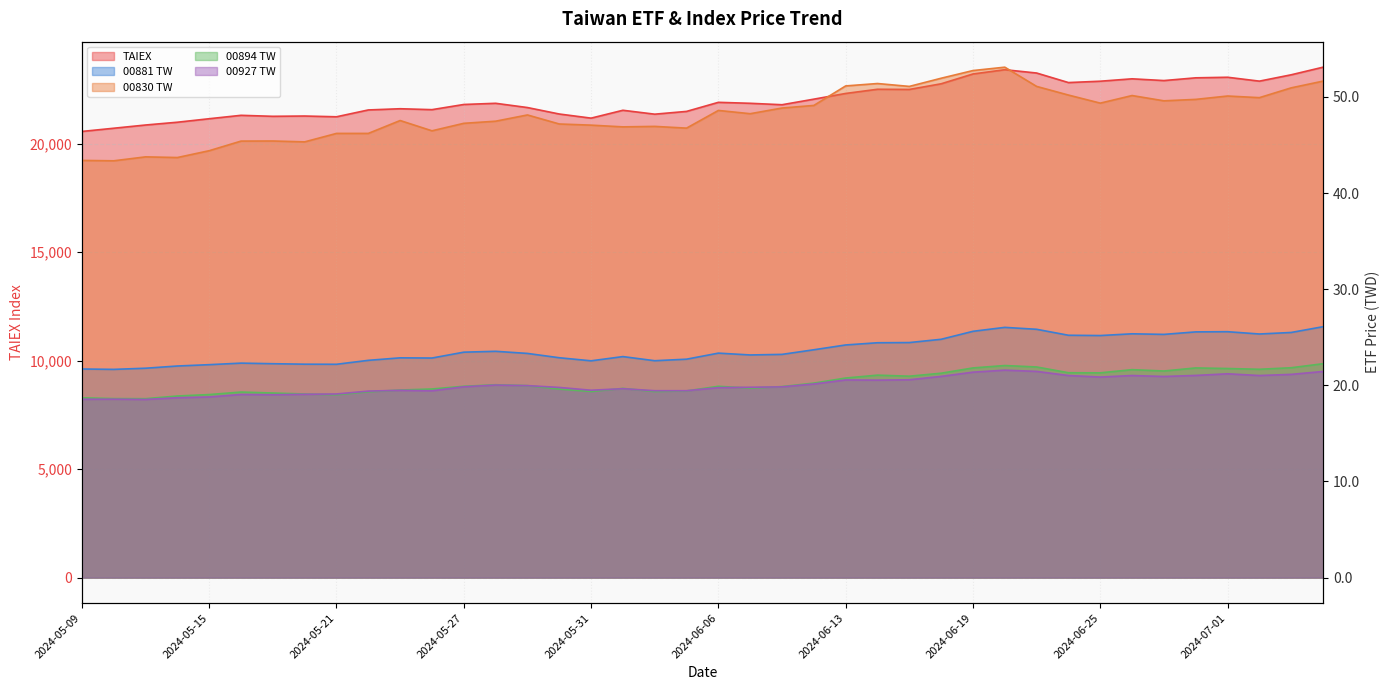

What is the label of the 8th point from the right?

2024-06-25